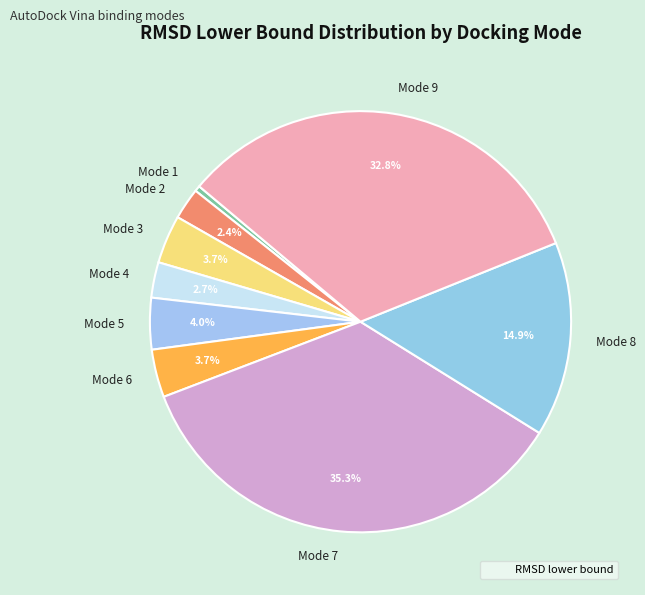

Which has a higher value, Mode 9 or Mode 3?

Mode 9